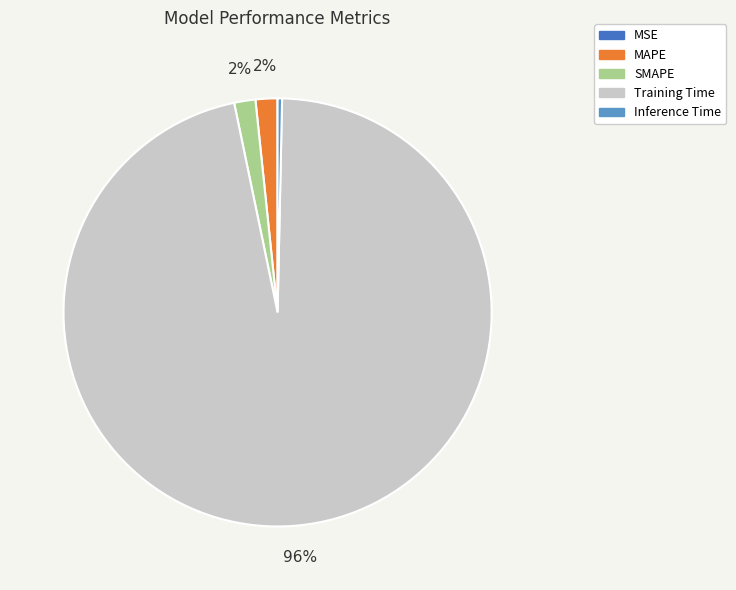

Do MAPE and Inference Time together represent more than half of the pie?

No